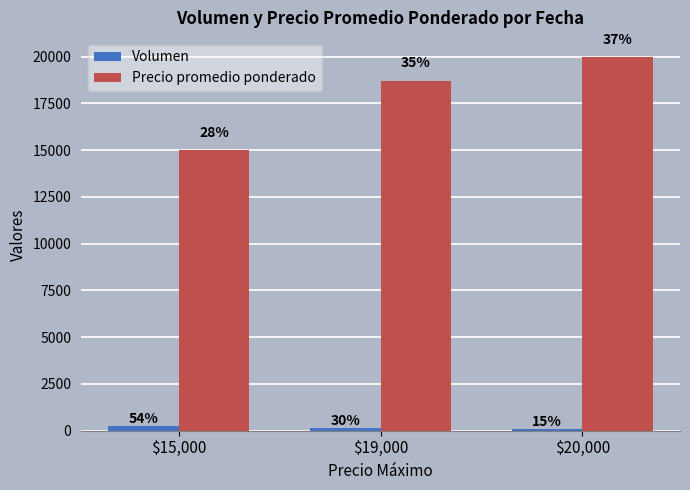

How many bars are there in each group?

2